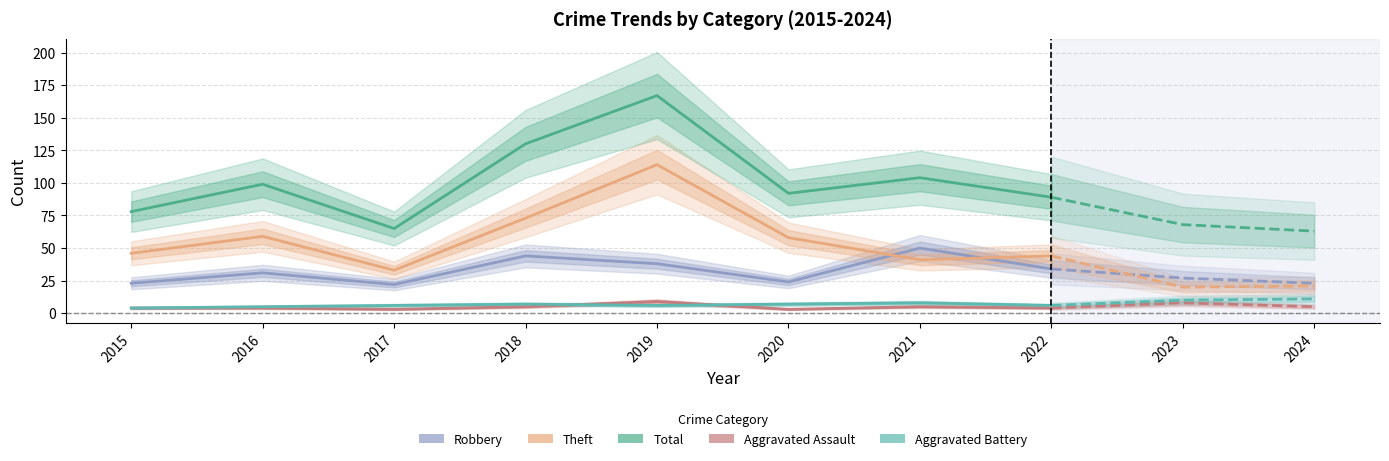

Count the Aggravated Assault values in the range 4 to 5.

5